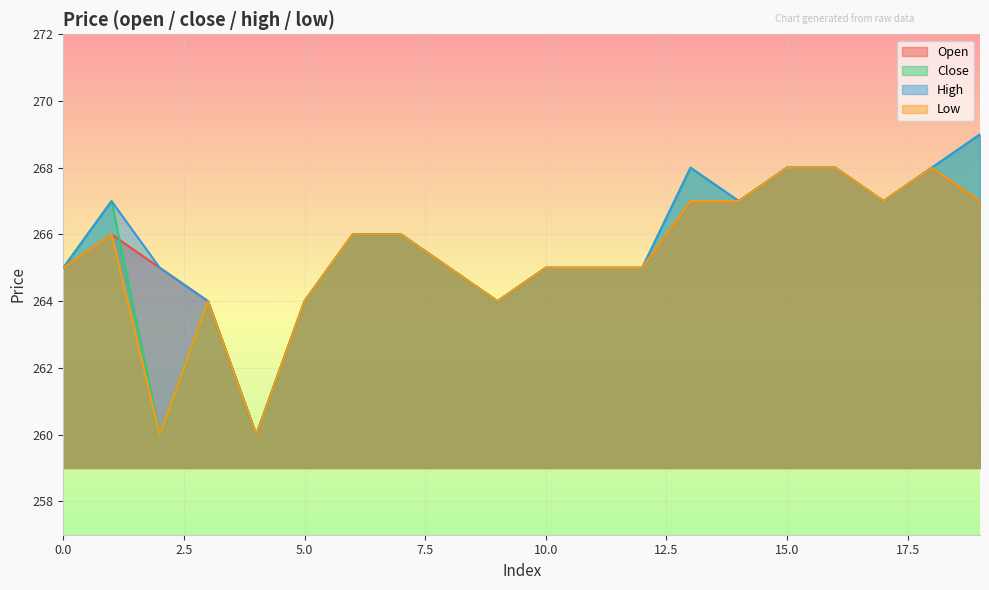

How many interior local valleys does the open series have?

3